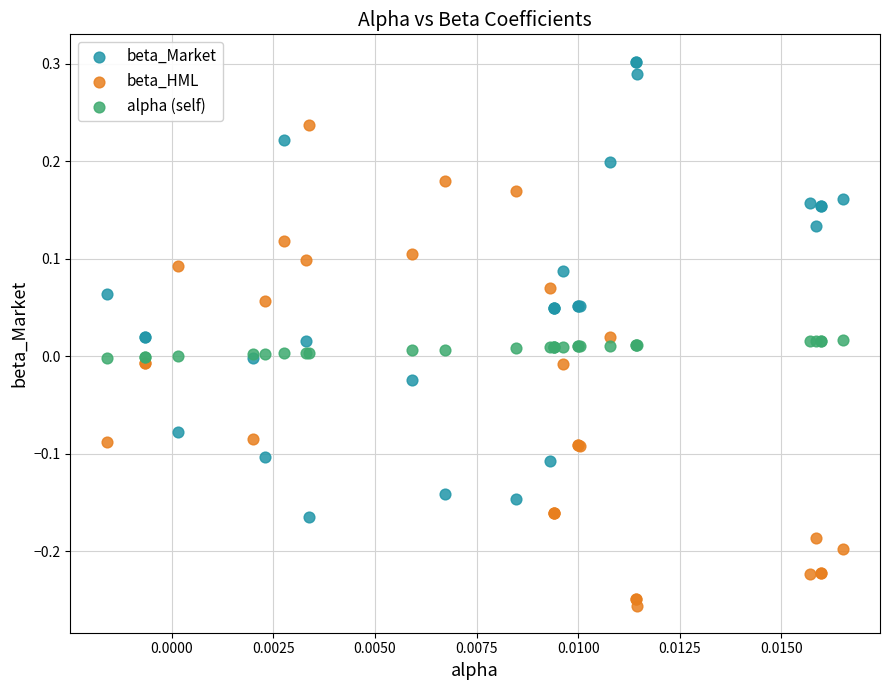

Which series has the largest Y range (max minus min)?

beta_HML